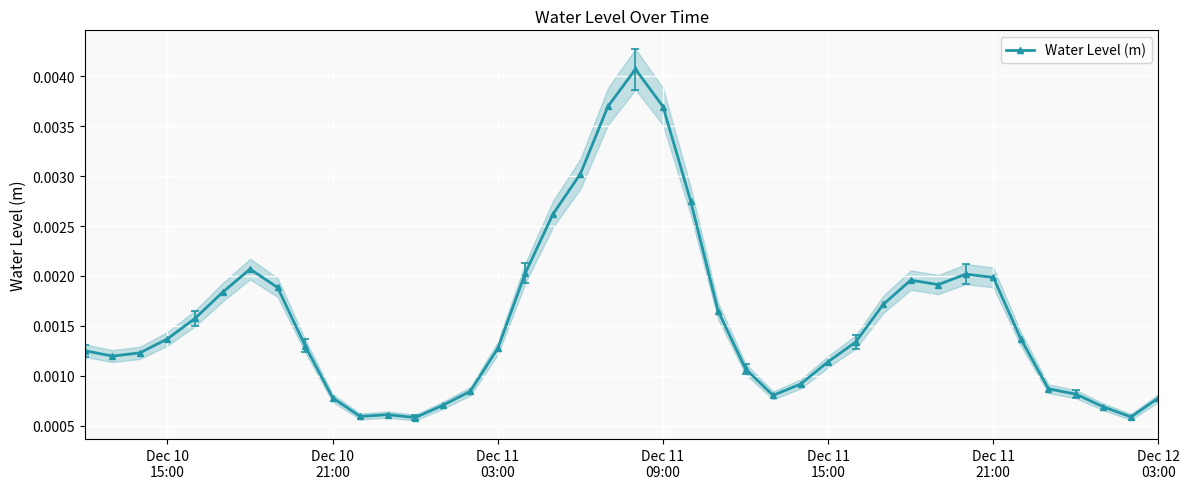

How many values are between 0 and 1?

40